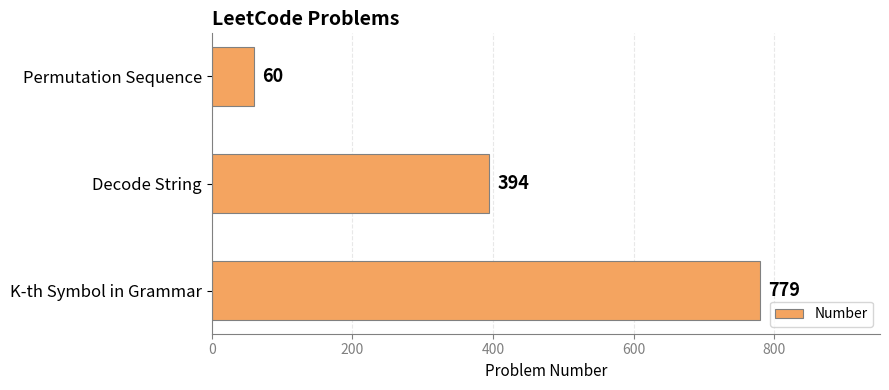

What is the change in value from Permutation Sequence to Decode String?

+334